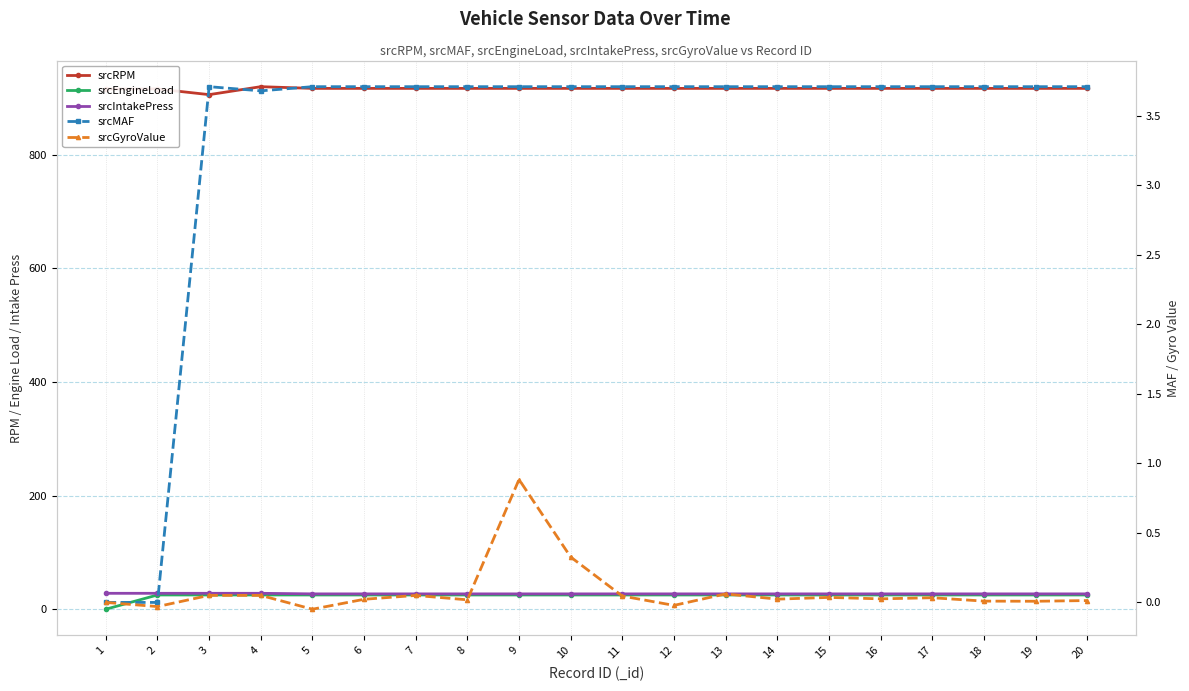

How many values in the srcMAF series are below 3?

2